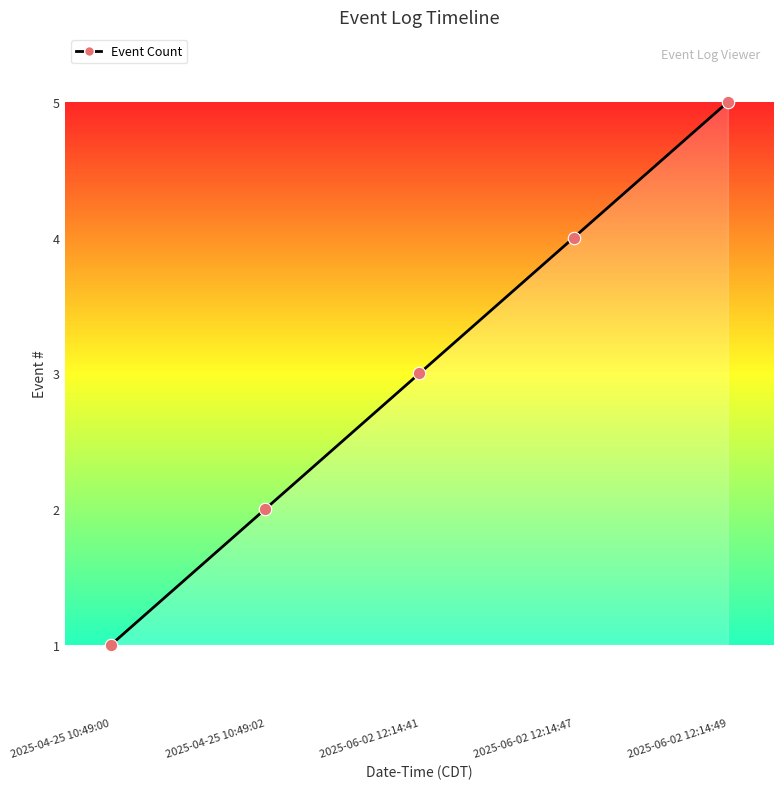

What is the change in value from 2025-06-02 12:14:47 to 2025-06-02 12:14:49?

+1